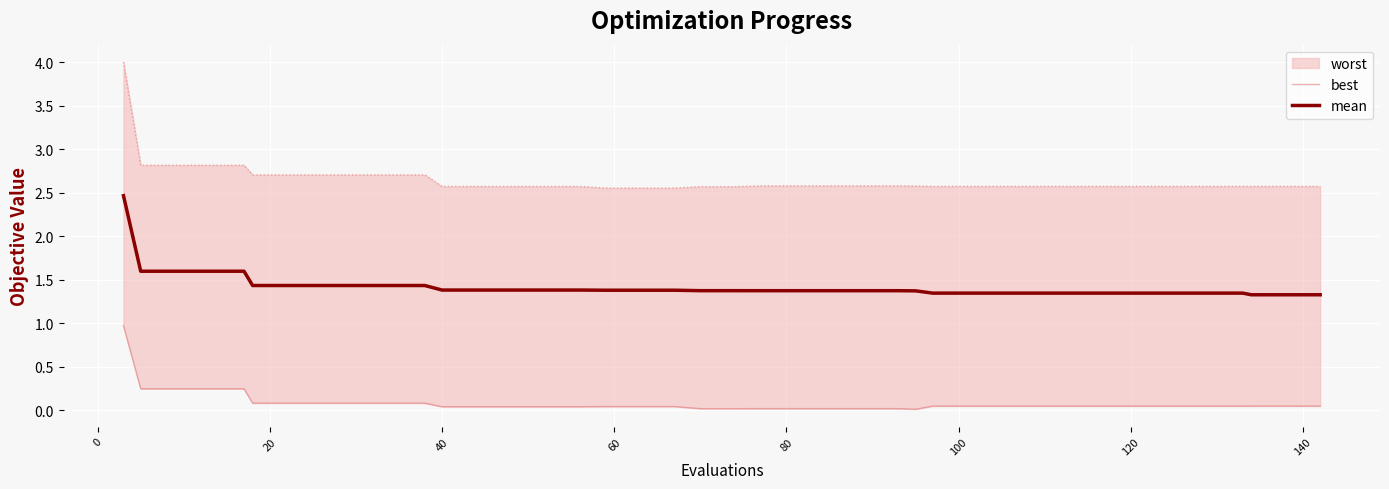

True or false: mean has more than 1 interior local peaks.

False